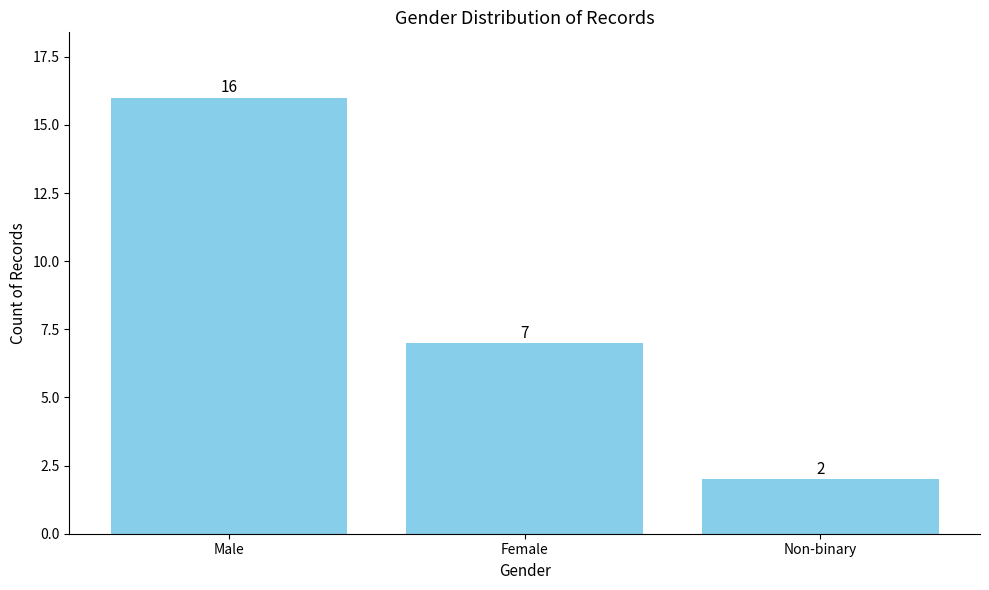

Are the bars grouped side by side (vs. stacked)?

No